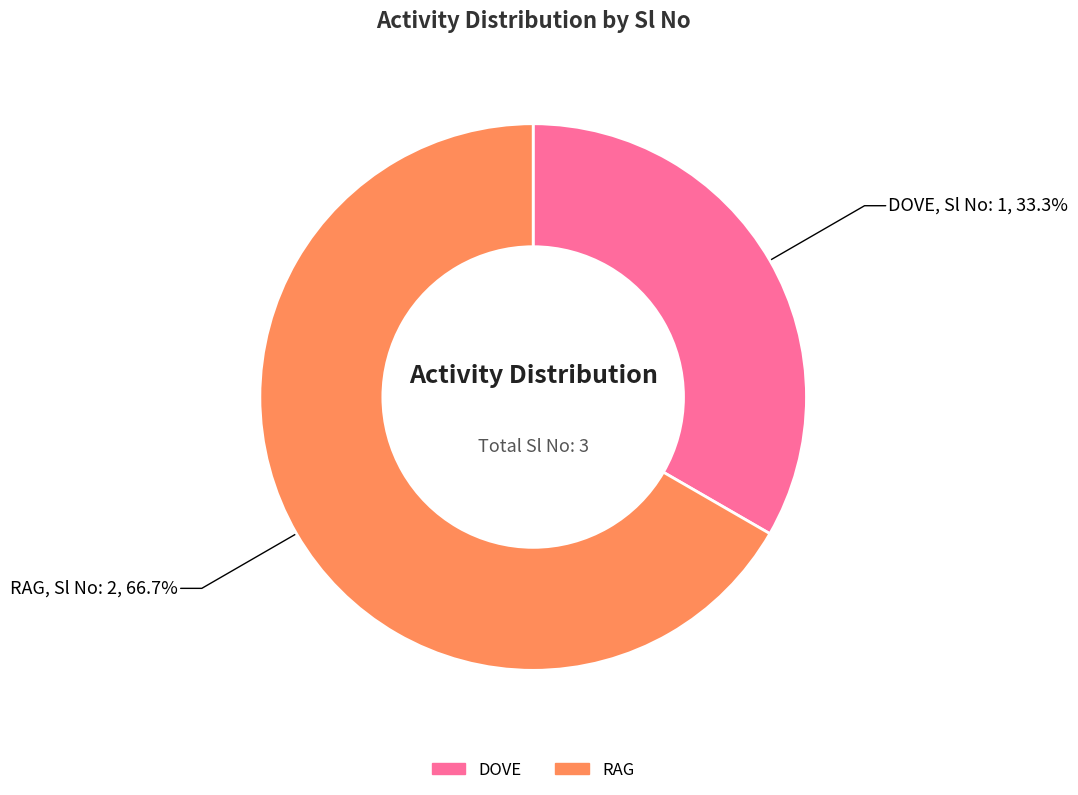

True or false: DOVE accounts for 33% of the total.

True